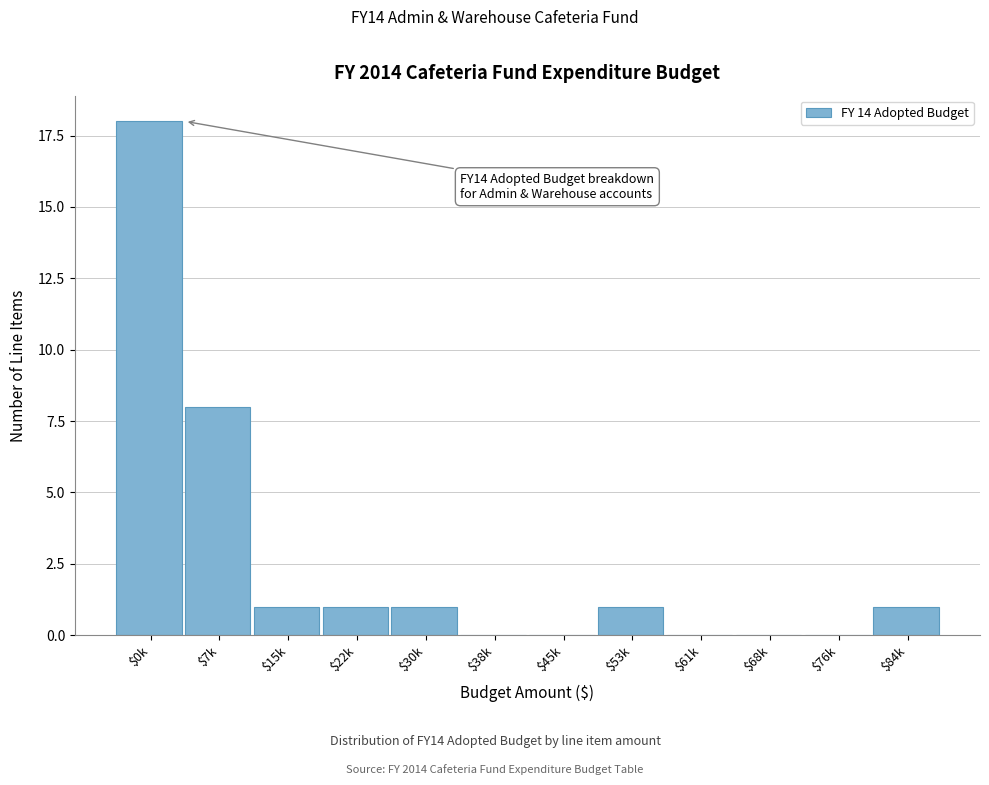

The value at $15k is 0. True or false?

False